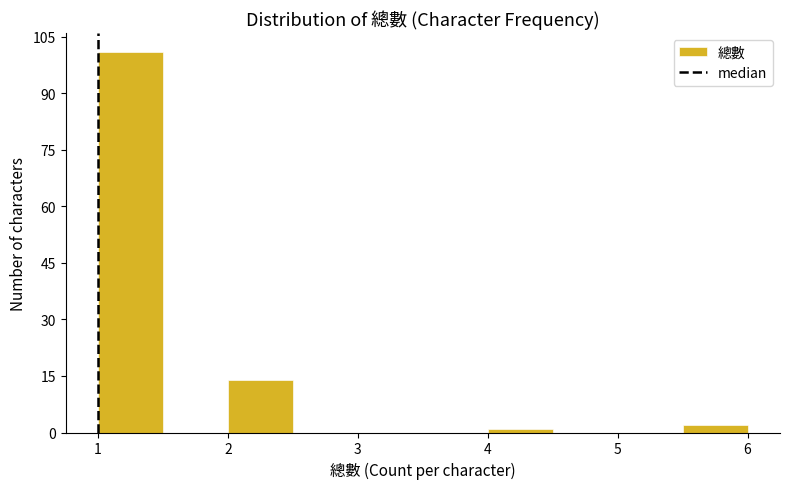

Reading left to right, transcribe this chart: for each bar, give the range it covers on the x-axis and its height. The values are not printed on the chart, so give them approximately, as read against the axis.

1.0 to 1.5: 102
1.5 to 2.0: 0
2.0 to 2.5: 14
2.5 to 3.0: 0
3.0 to 3.5: 0
3.5 to 4.0: 0
4.0 to 4.5: under 2
4.5 to 5.0: 0
5.0 to 5.5: 0
5.5 to 6.0: 2